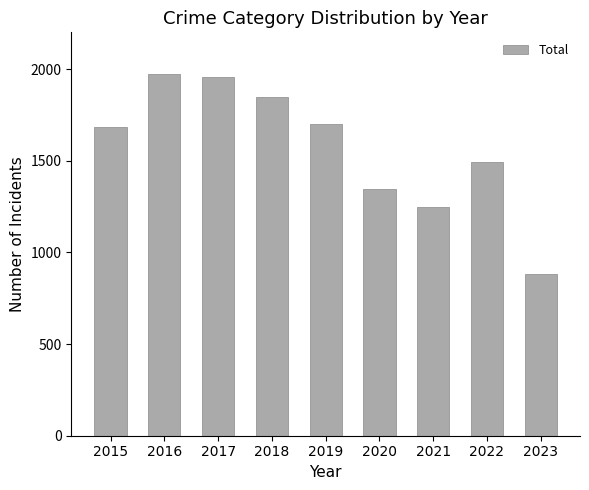

True or false: the data shows 1789 at 2021.

False